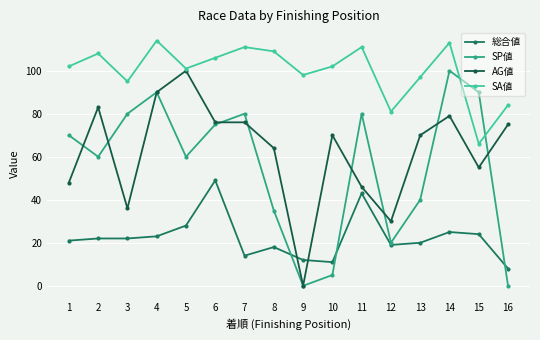

Is the value of 総合値 at 10 greater than the value of SP値 at 9?

Yes